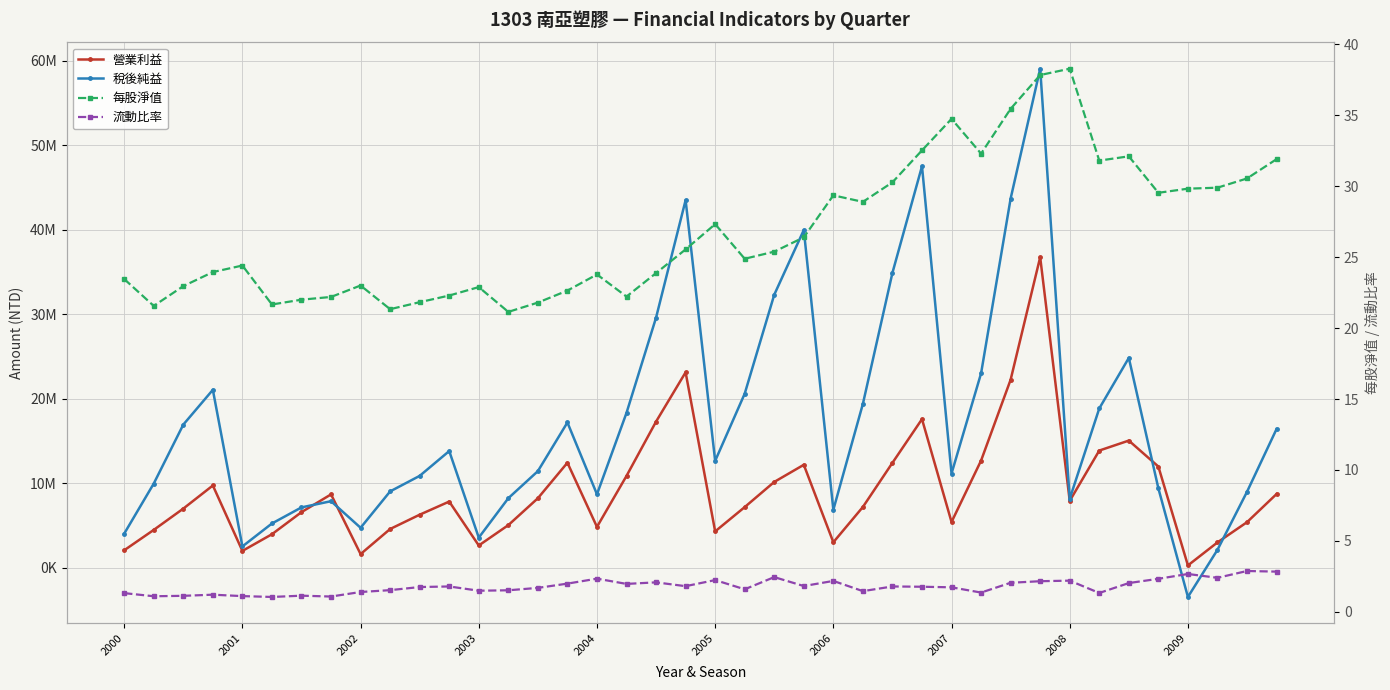

What is the spread (max minus min) of values at 2005?

12638483.8